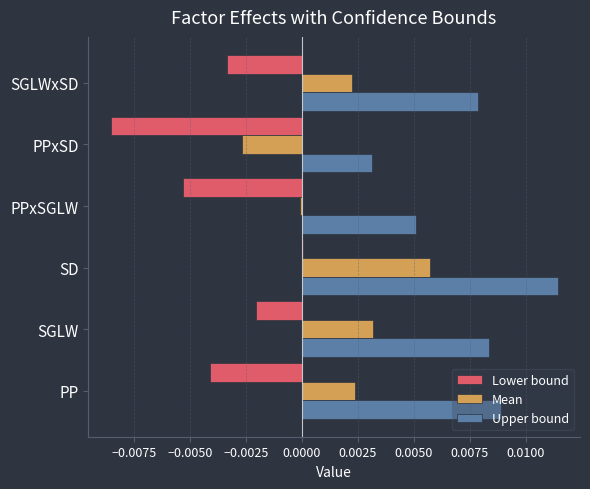

At which category is the sum across all series the highest?

SD